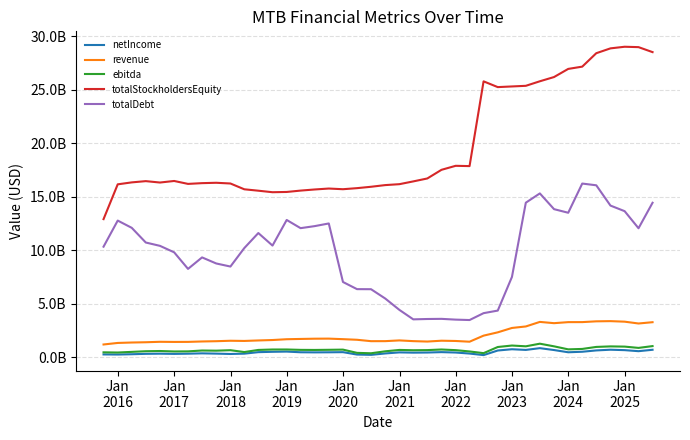

True or false: netIncome and totalStockholdersEquity intersect in this chart.

False